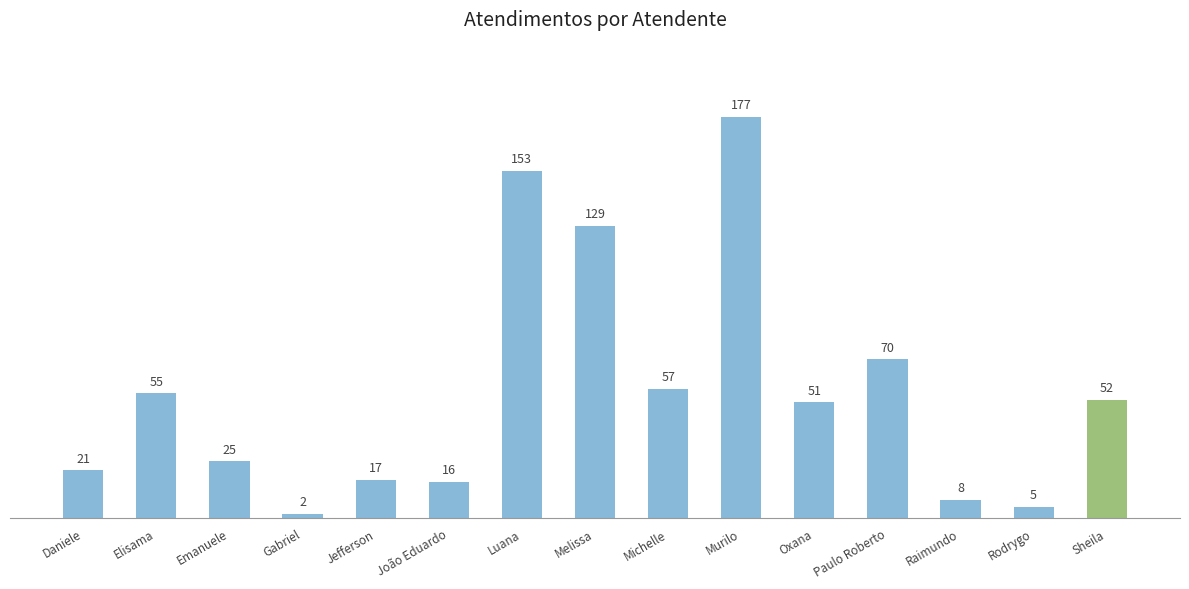

True or false: the data shows 70 at Paulo Roberto.

True